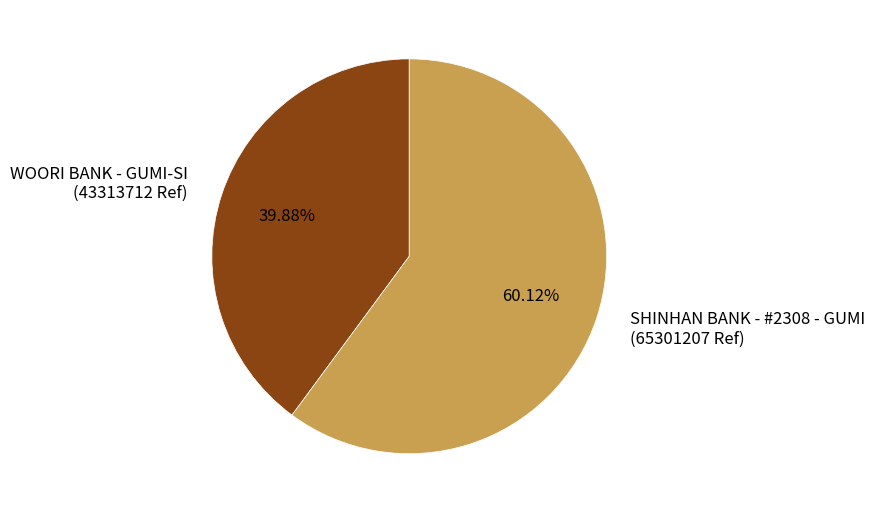

To the nearest percent, what portion does WOORI BANK - GUMI-SI represent?

40%